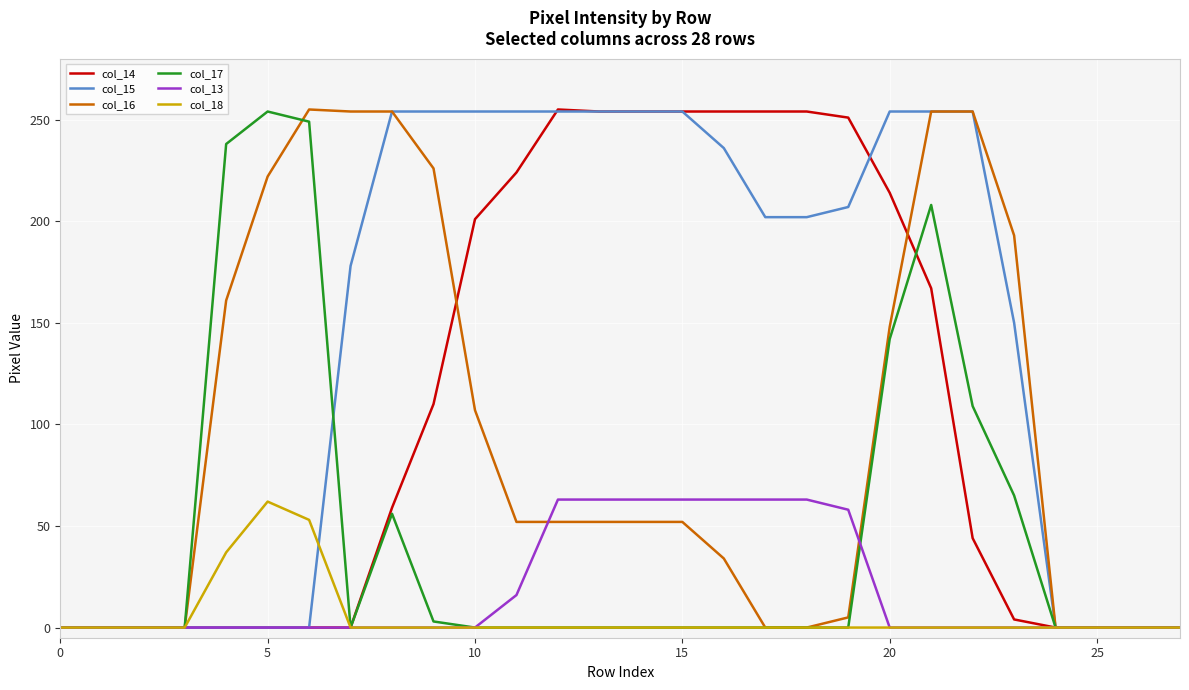

What is the highest value of the col_18 series?

62